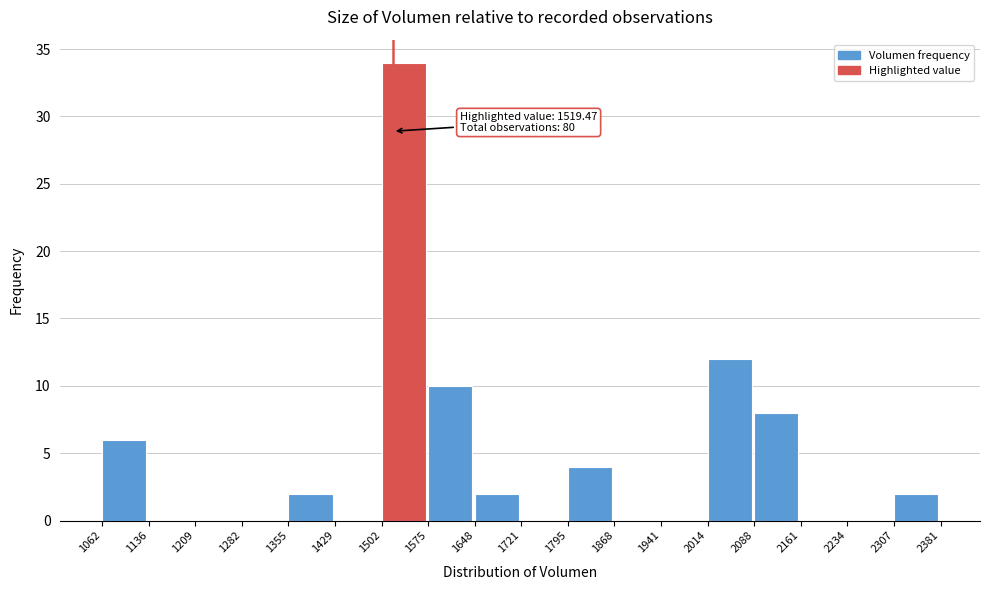

Over which range of the x-axis is the bar tallest?

1502 to 1575